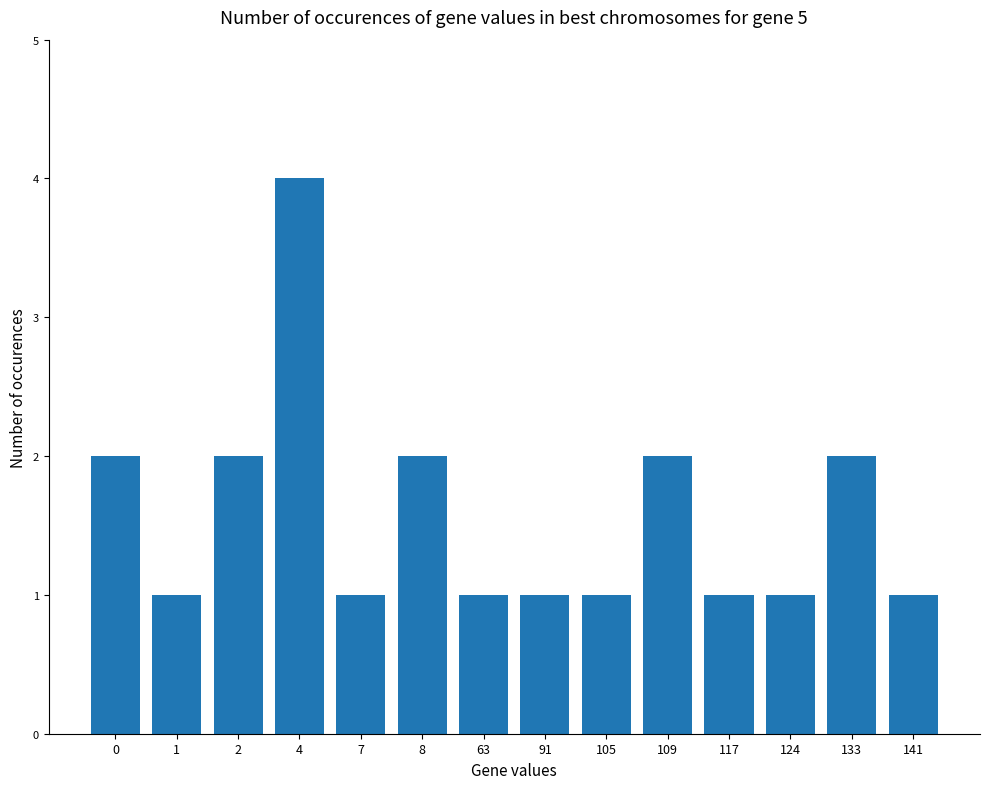

What is the sum of the values at 63 and 4?

5